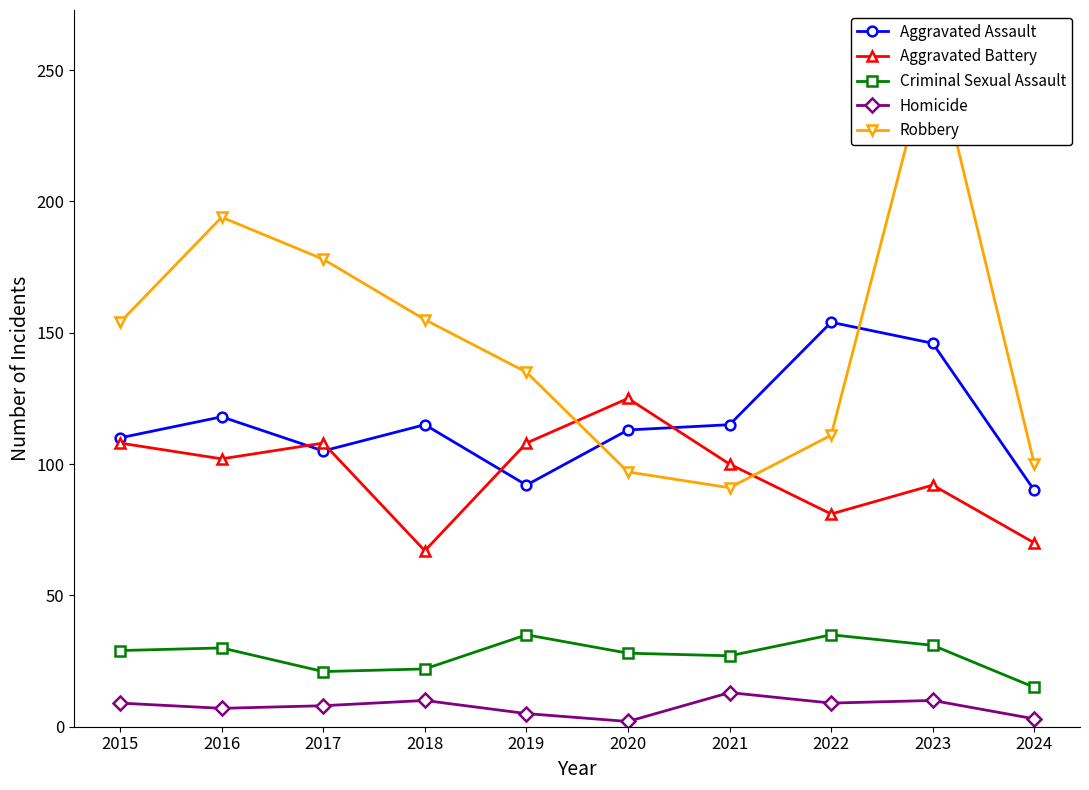

True or false: Aggravated Battery and Homicide intersect in this chart.

False